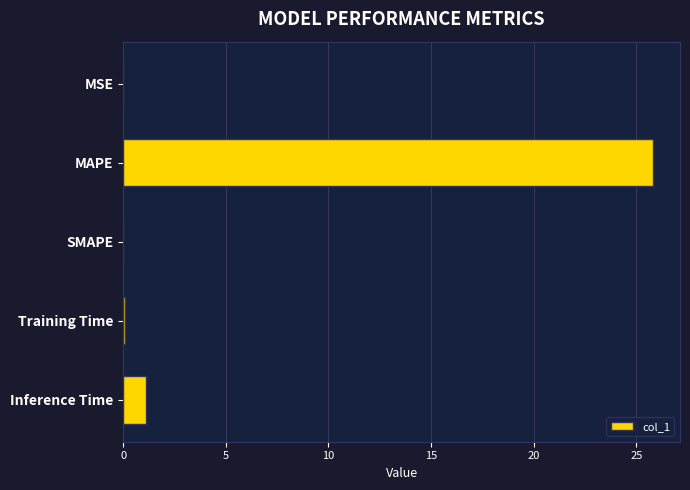

At which category does the chart reach its peak across all series?

MAPE